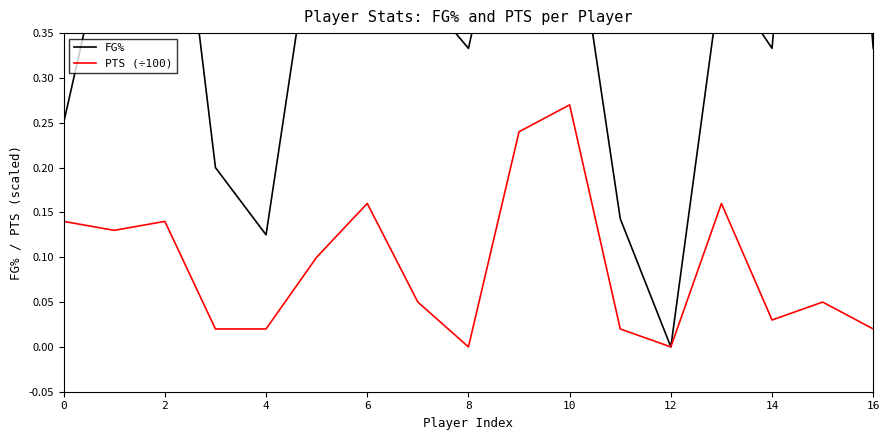

True or false: FG% and PTS (÷100) cross at least once.

False